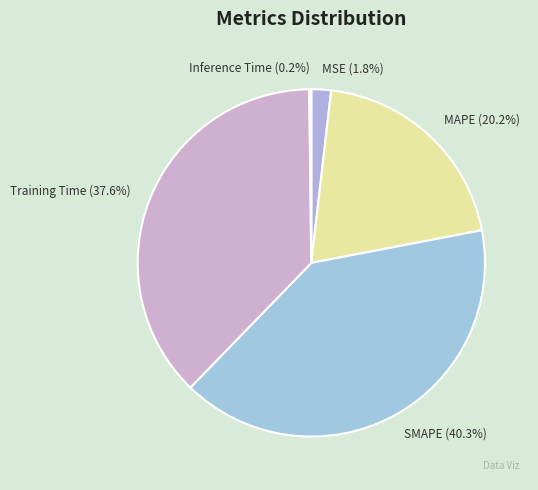

Is there a majority slice in this chart?

No